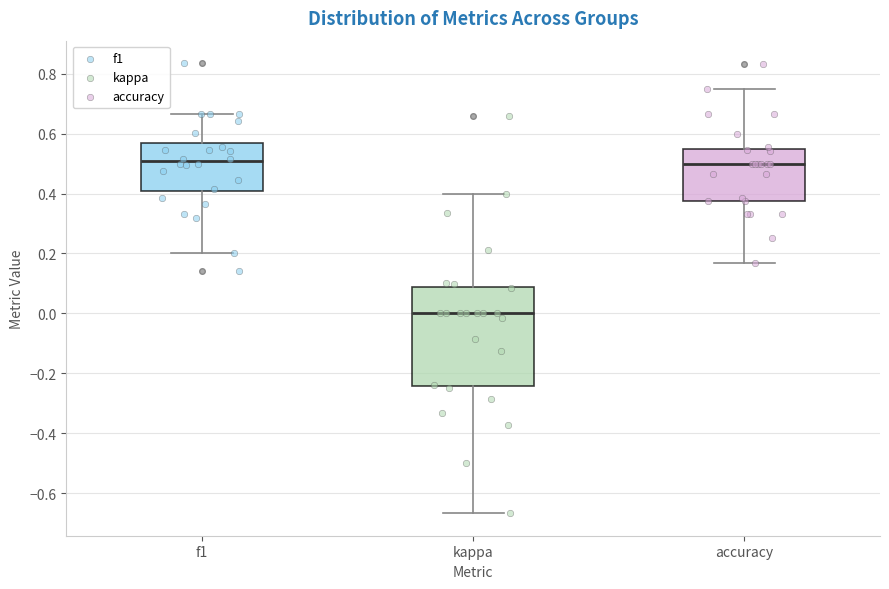

Where does the upper whisker of the box for accuracy end on the y-axis? The values are not printed on the chart, so give them approximately, as read against the axis.

0.76